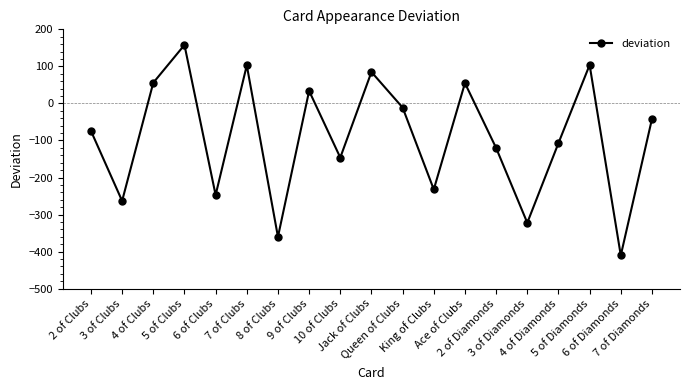

What is the greatest value displayed?

157.8